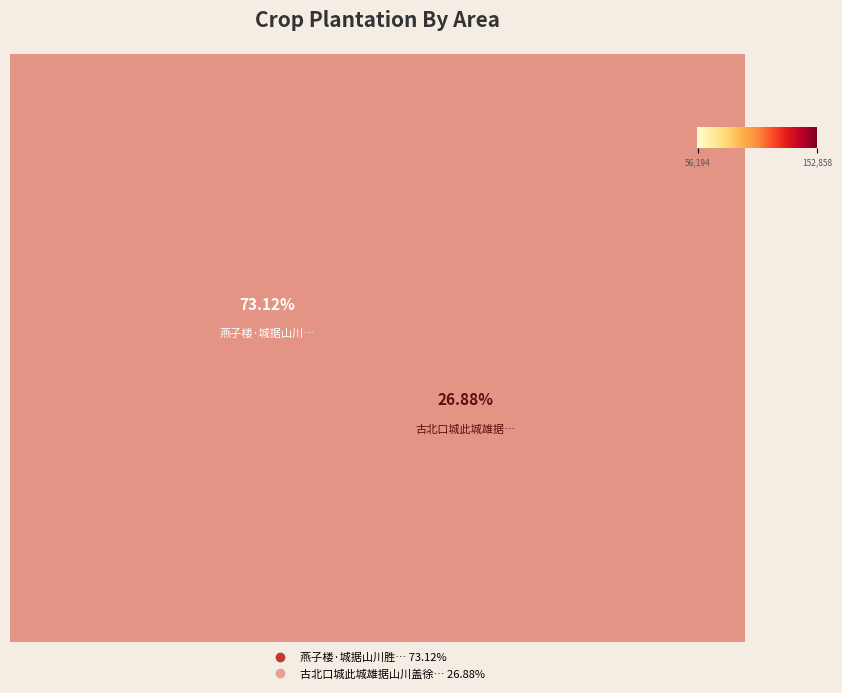

To the nearest percent, what is the difference between the largest and smallest slice percentages?

46%